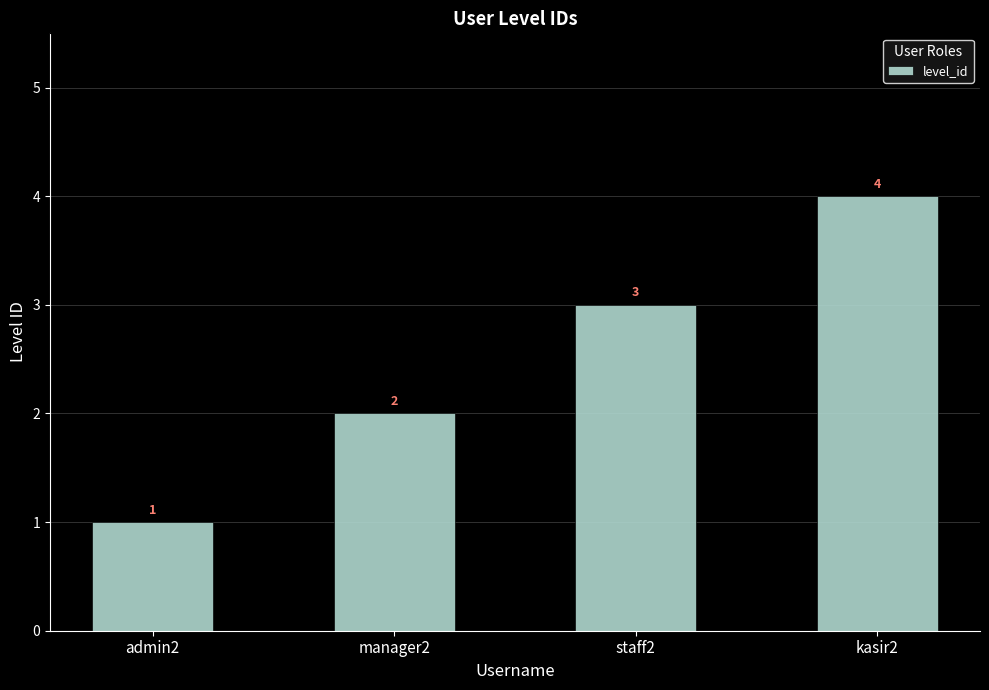

The value at staff2 is 2. True or false?

False